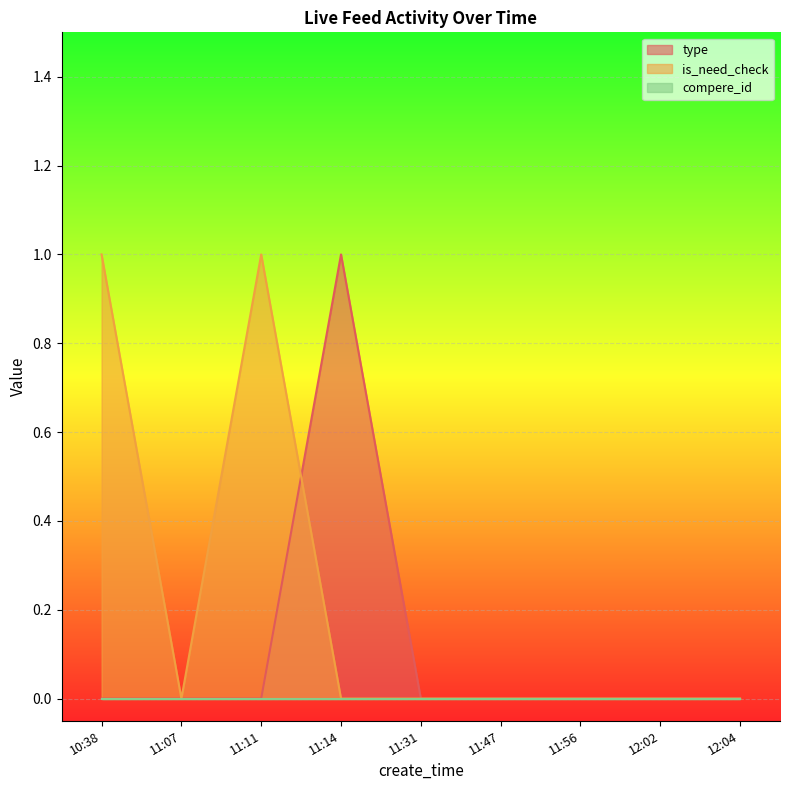

True or false: is_need_check has more than 2 interior local peaks.

False